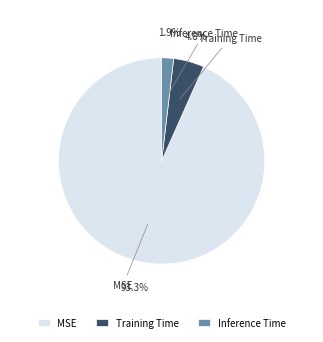

Does MSE account for over 50% of the chart?

Yes